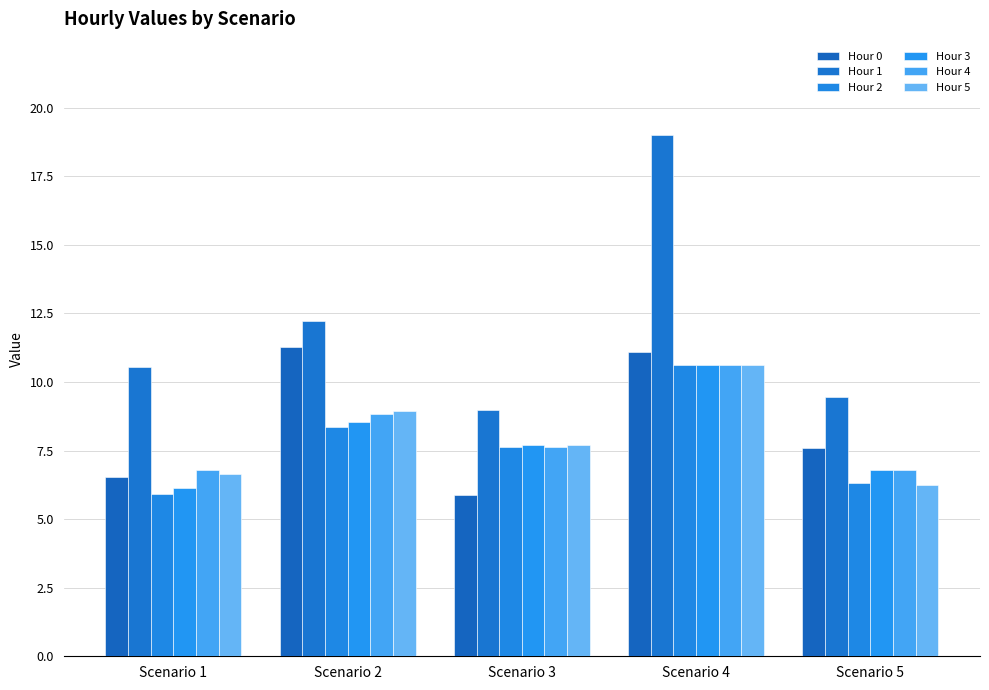

What are all the series names shown in the legend?

Hour 0, Hour 1, Hour 2, Hour 3, Hour 4, Hour 5